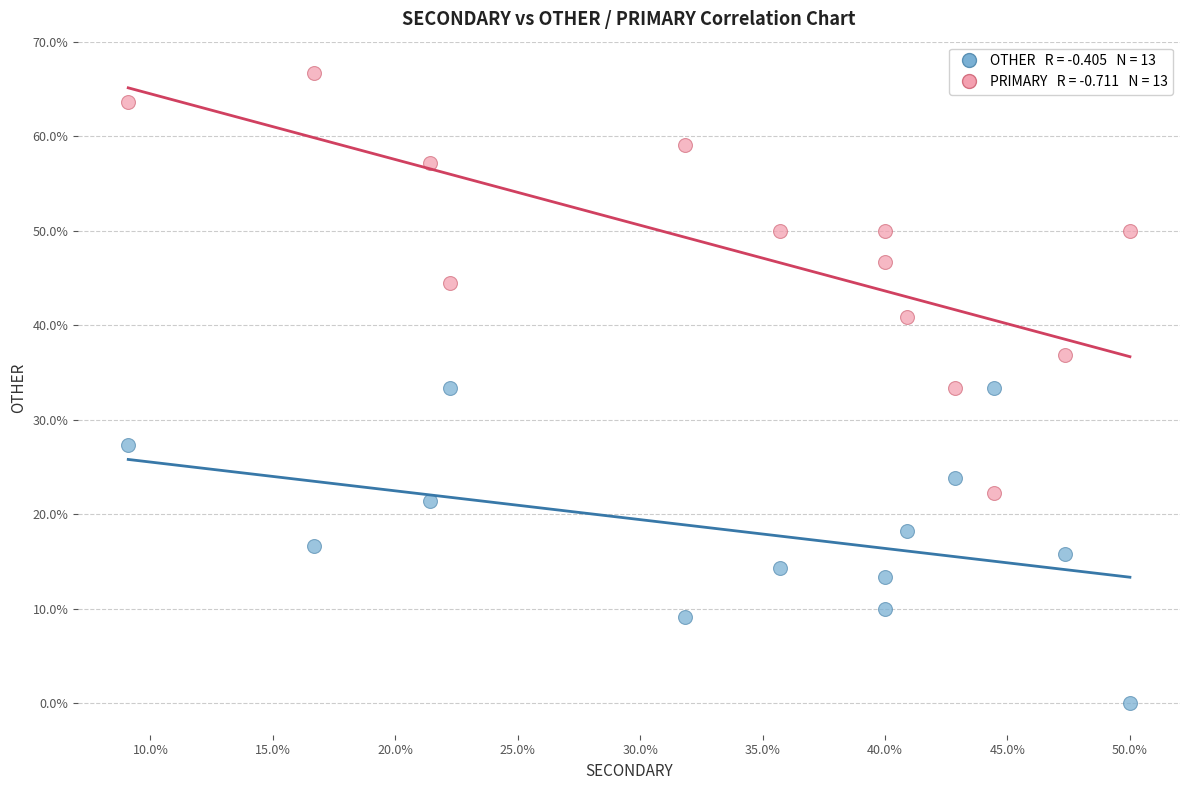

Across all data points, what is the range of X values (max minus min)?

40.9